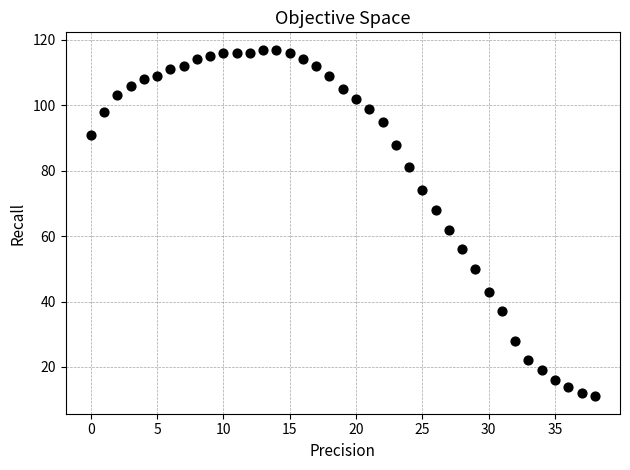

What is the range of Y values (max minus min)?

106